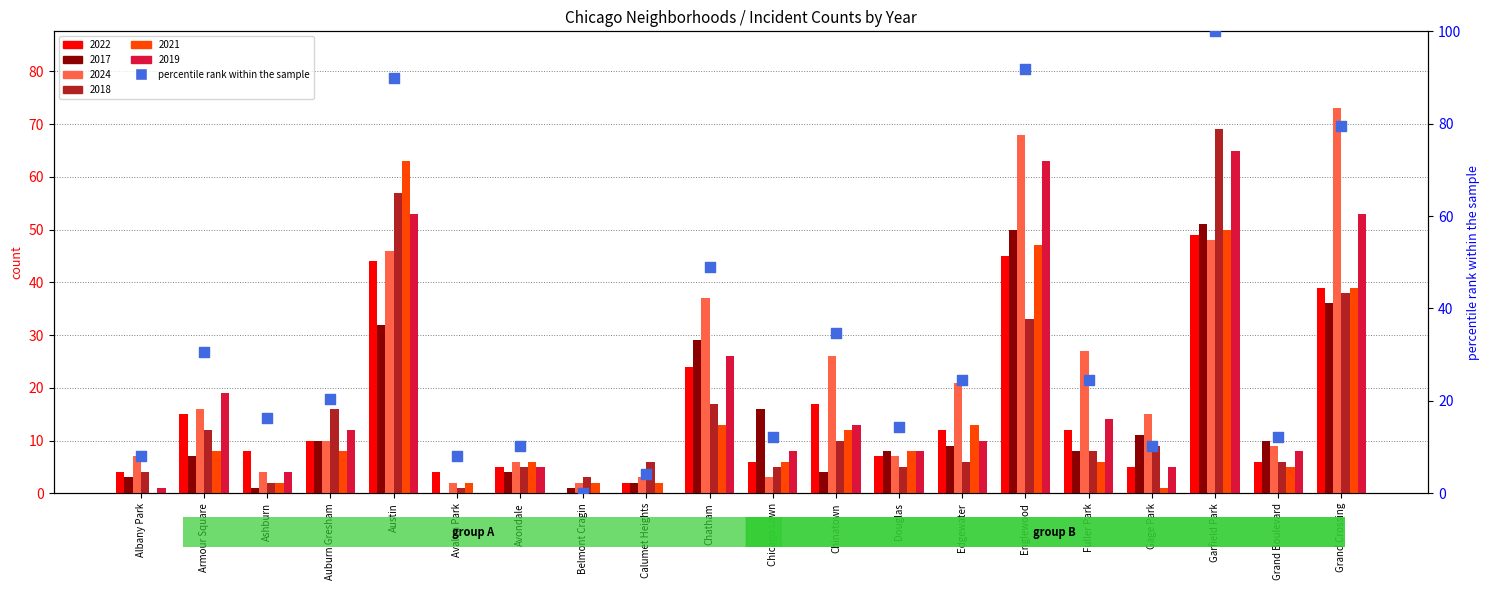

What is the ratio of the value at Gage Park to the value at Englewood?

0.1